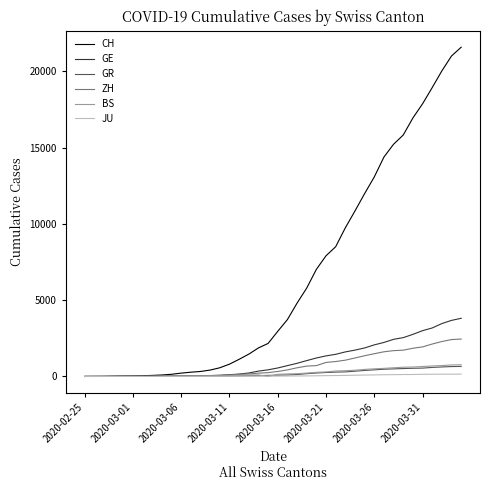

Which series has the widest spread of values?

CH